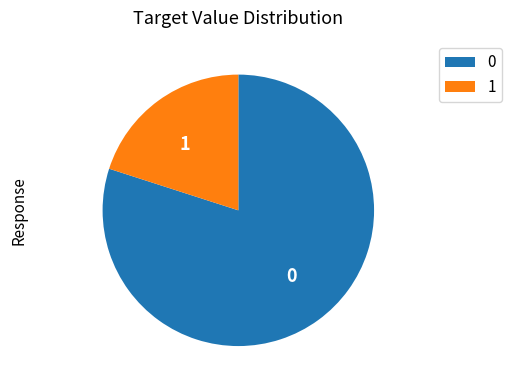

Does any single category account for the majority?

Yes